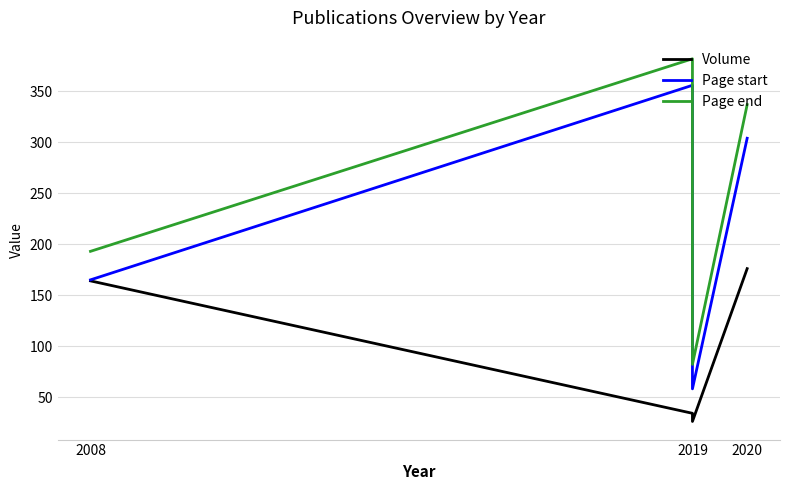

What position from the left is 2019?

2